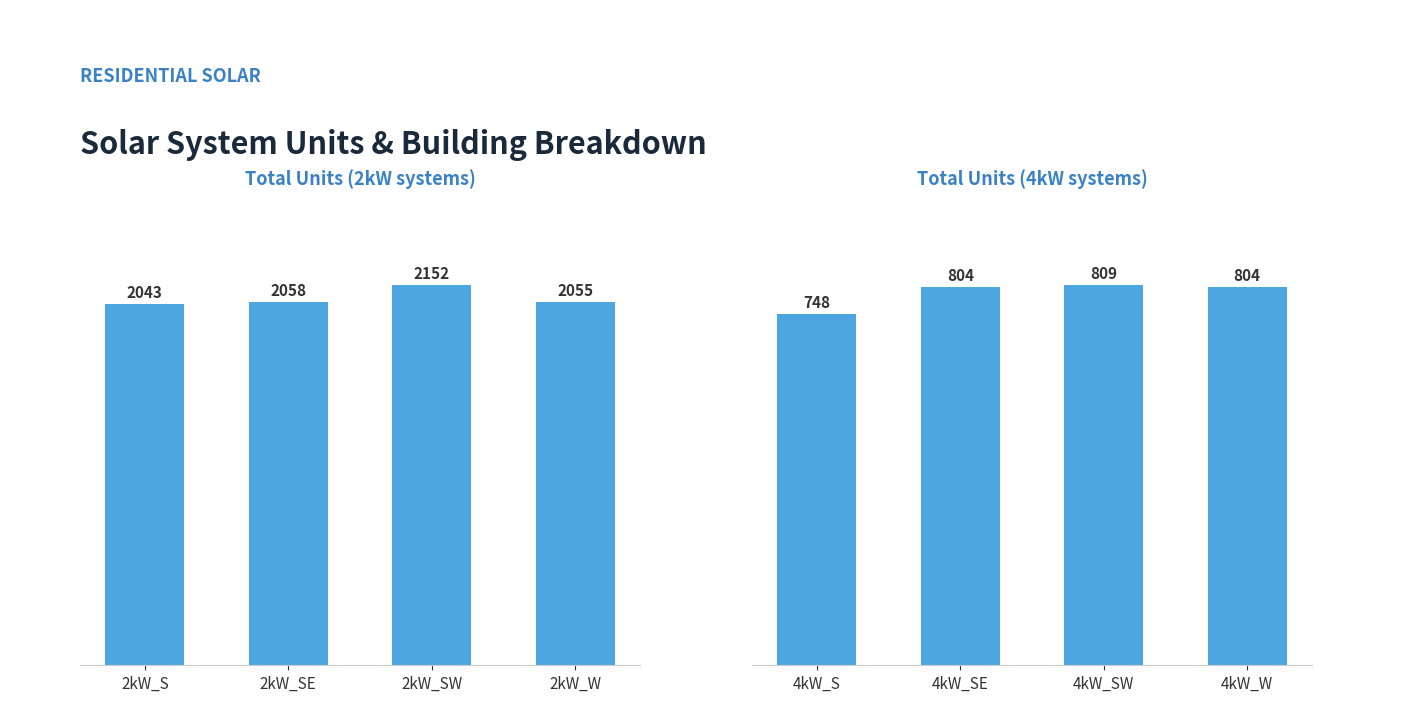

What are all the series names shown in the legend?

Total Units (2kW), Total Units (4kW)